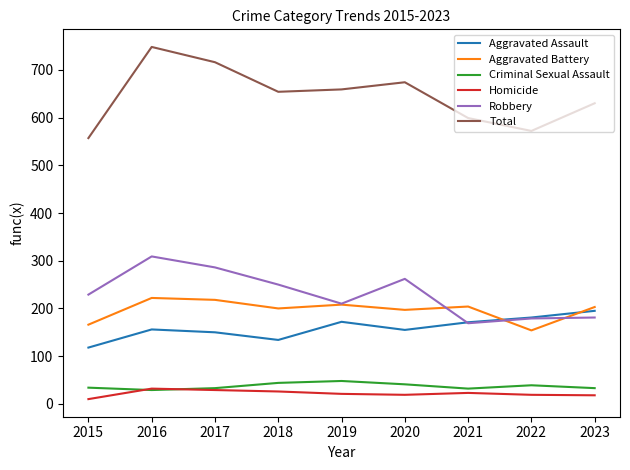

Which series has the widest spread of values?

Total